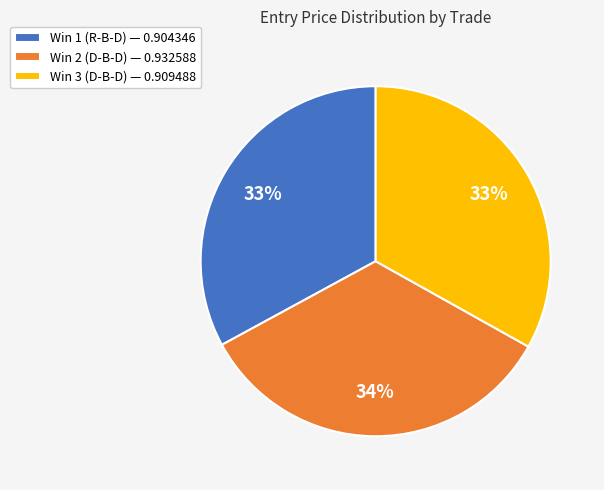

Is the sum of Win 3 (D-B-D) and Win 1 (R-B-D) greater than half?

Yes